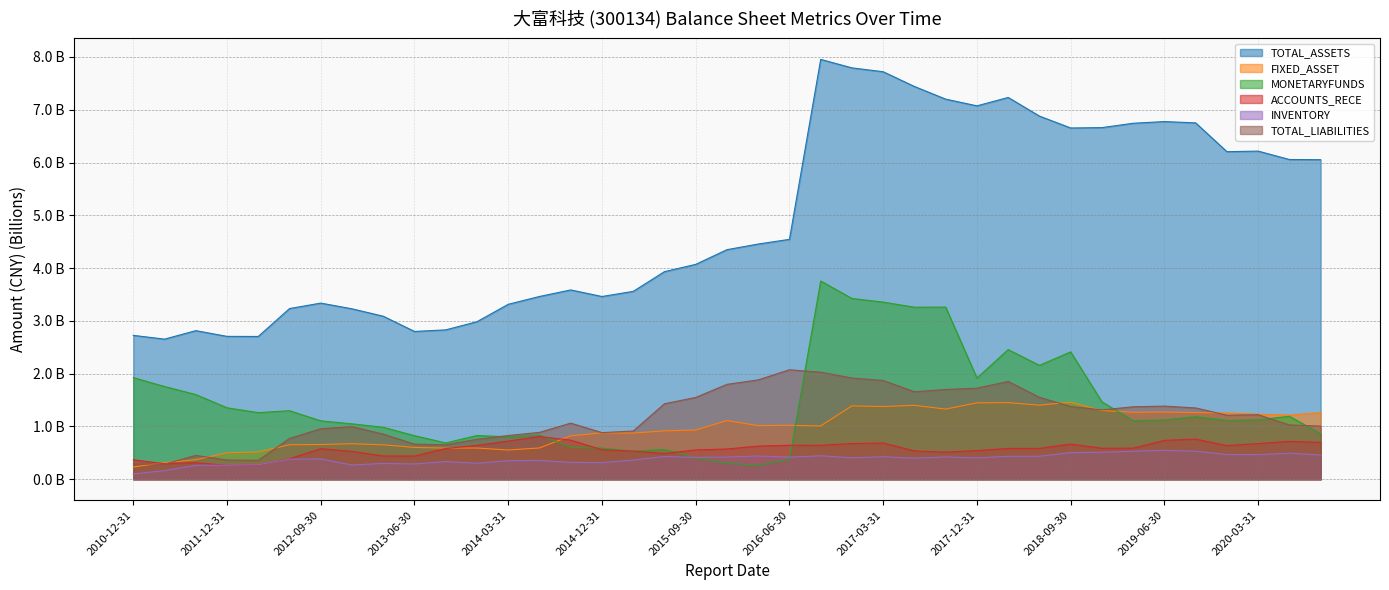

What value does the TOTAL_LIABILITIES series have at 2011-12-31?

0.4